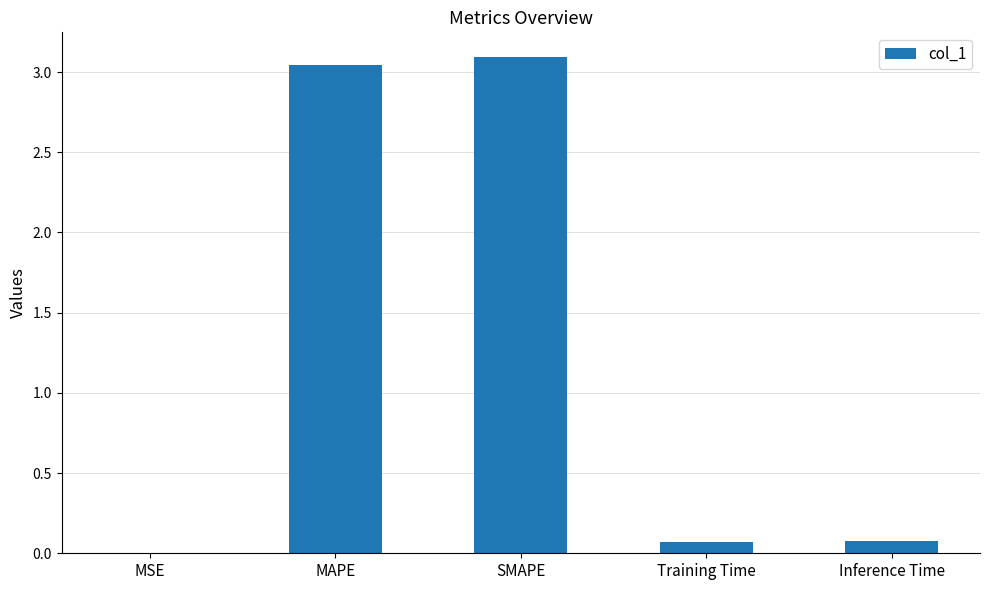

What is the sum of all values?

6.3